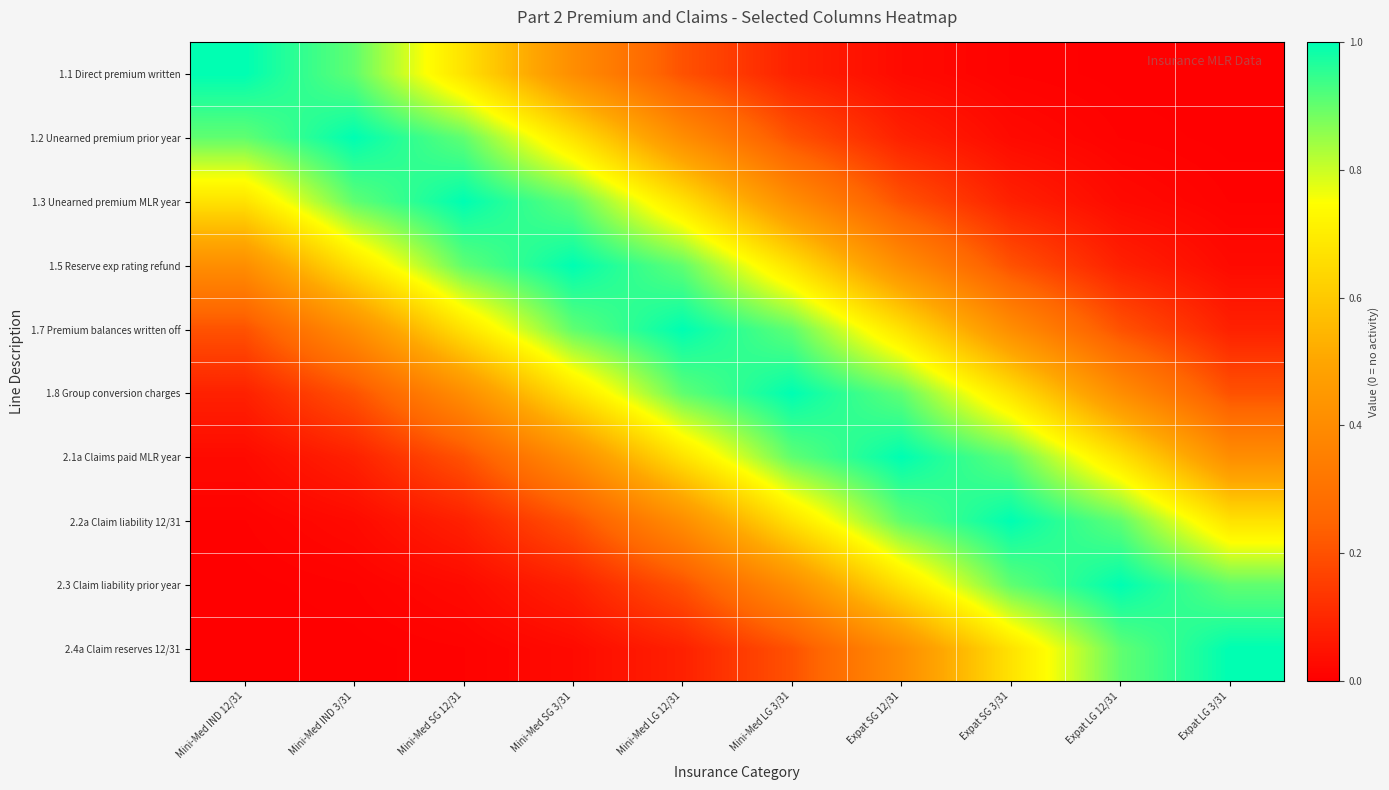

At how many categories does at least one series exceed 0?

10